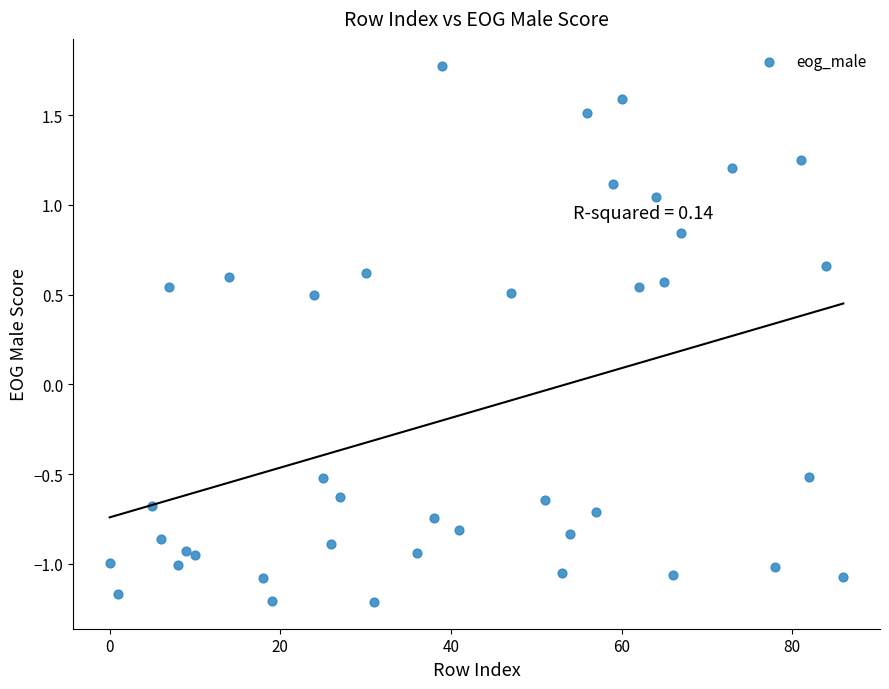

What is the range of X values (max minus min)?

86.0